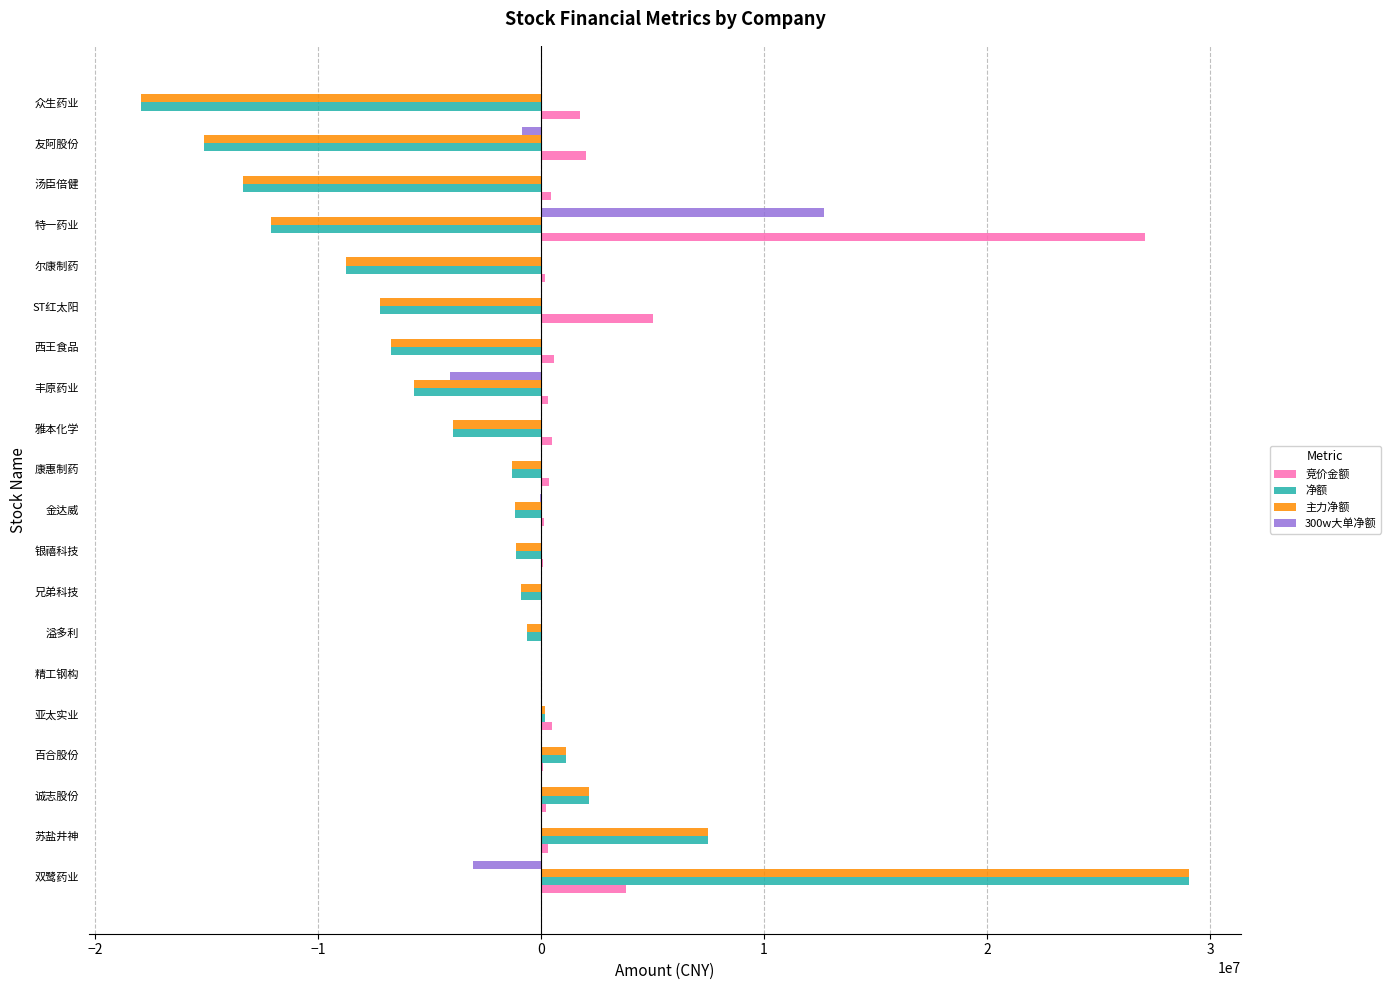

At which label is 净额 closest to 5557636?

苏盐井神